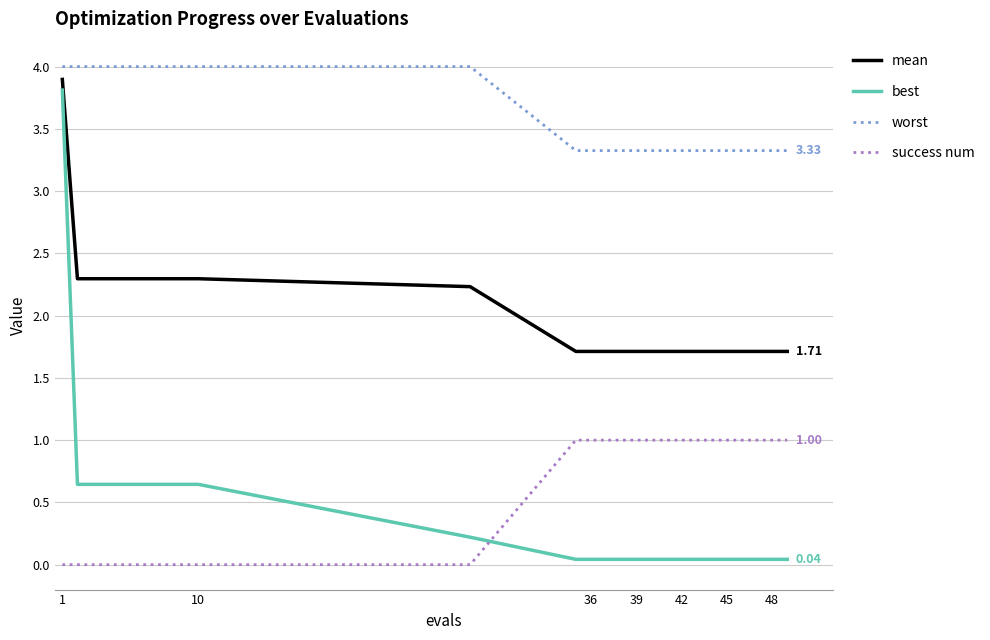

Which series has the largest range (max minus min)?

best